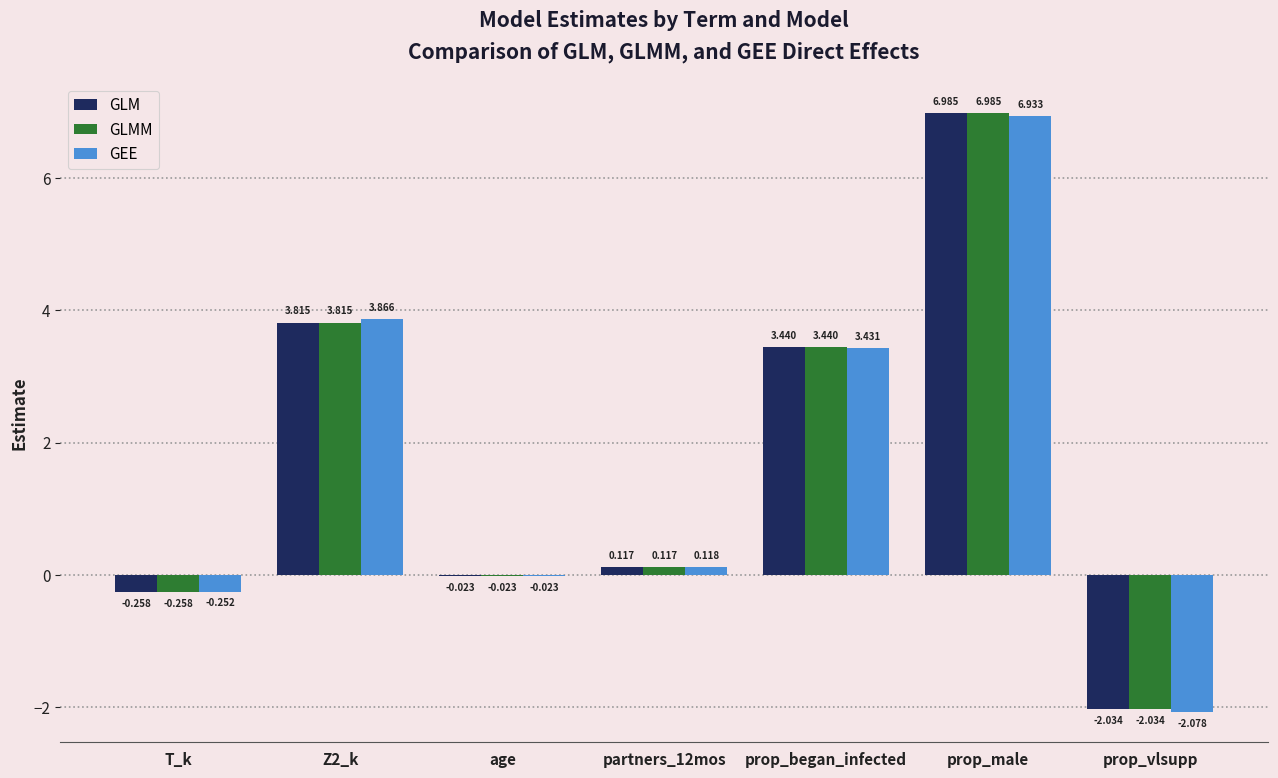

Which series changed the most between Z2_k and partners_12mos?

GEE